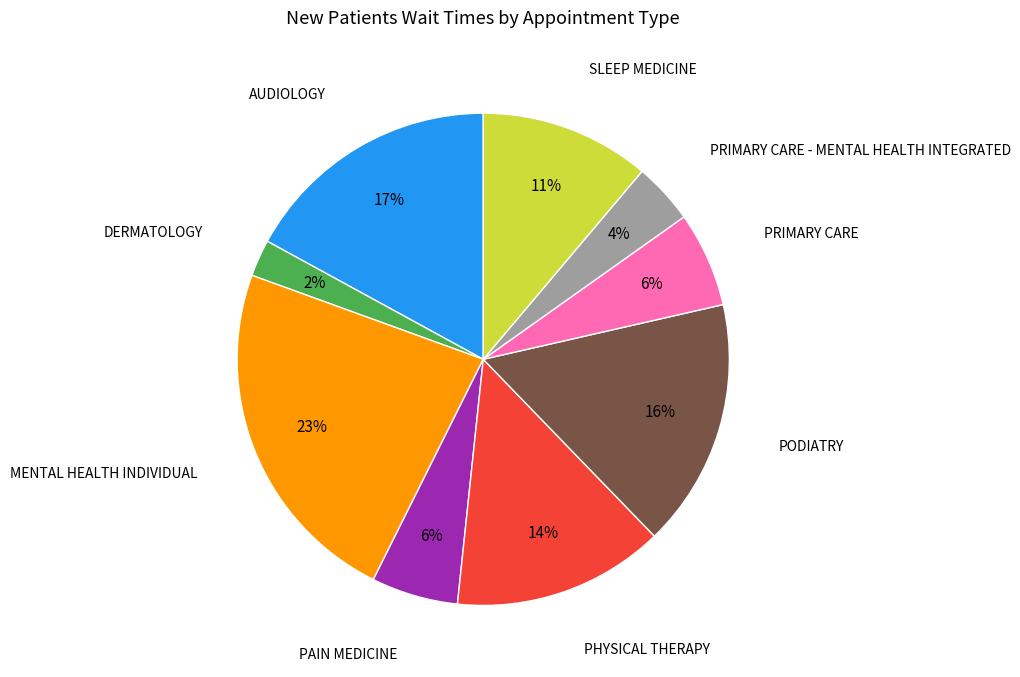

To the nearest percent, what is the average slice percentage?

11%